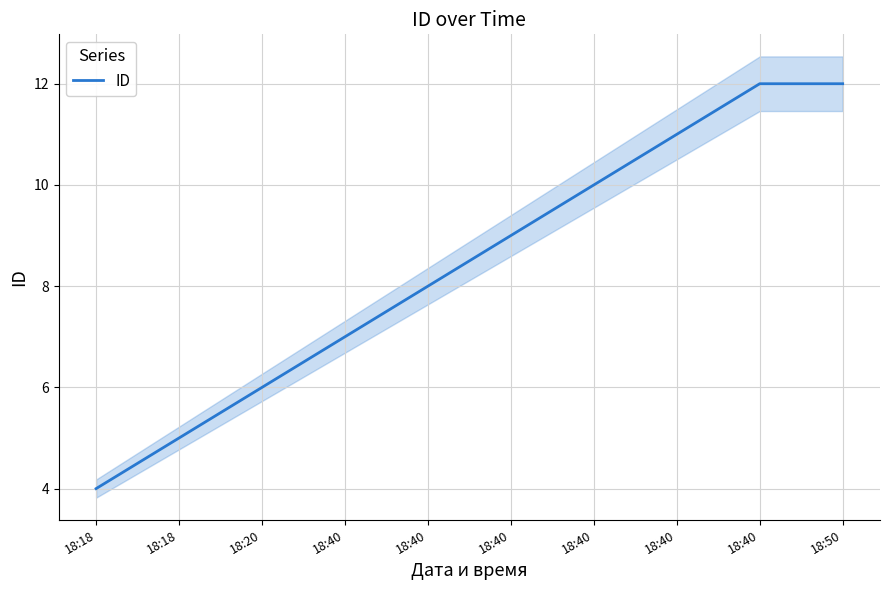

Rank the categories by value from lowest to highest.

18:18, 18:18, 18:20, 18:40, 18:40, 18:40, 18:40, 18:40, 18:40, 18:50